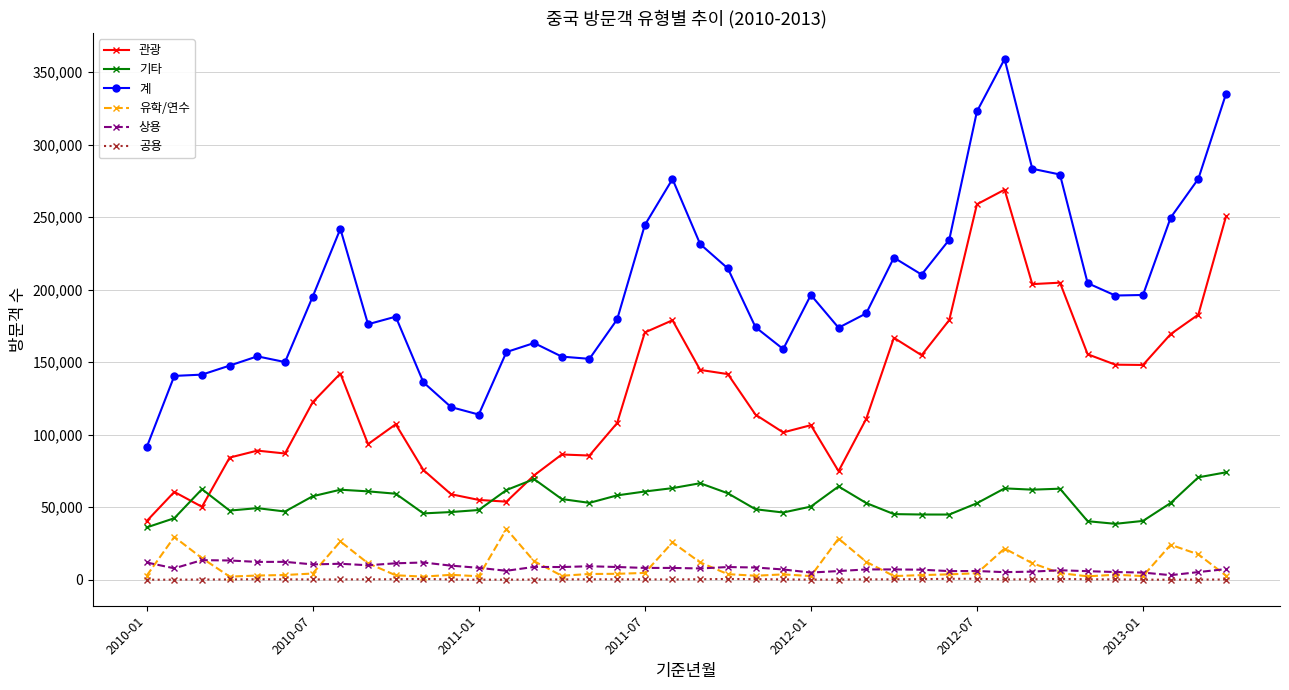

What is the maximum value shown in the chart?

359065